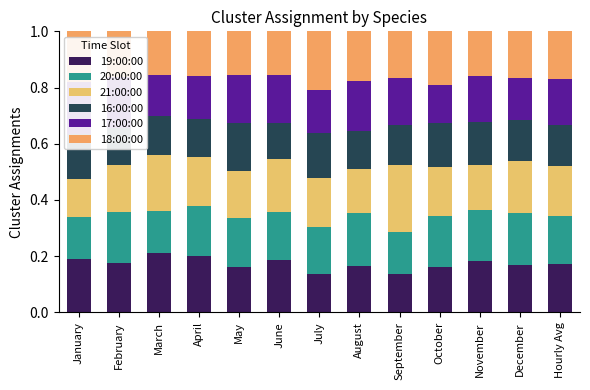

How many 19:00:00 values are between 0 and 1?

13